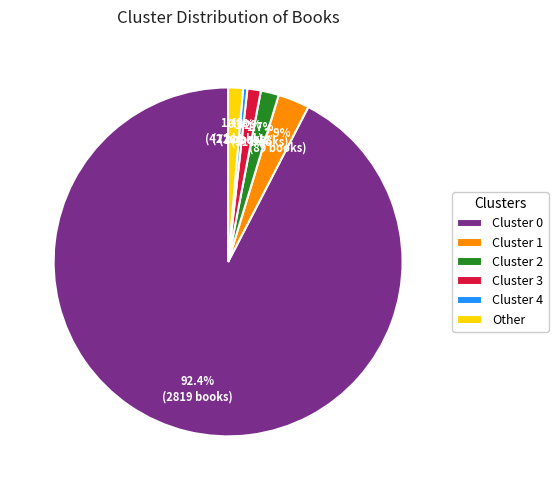

What is the ratio of the value at Cluster 4 to the value at Other?

0.3